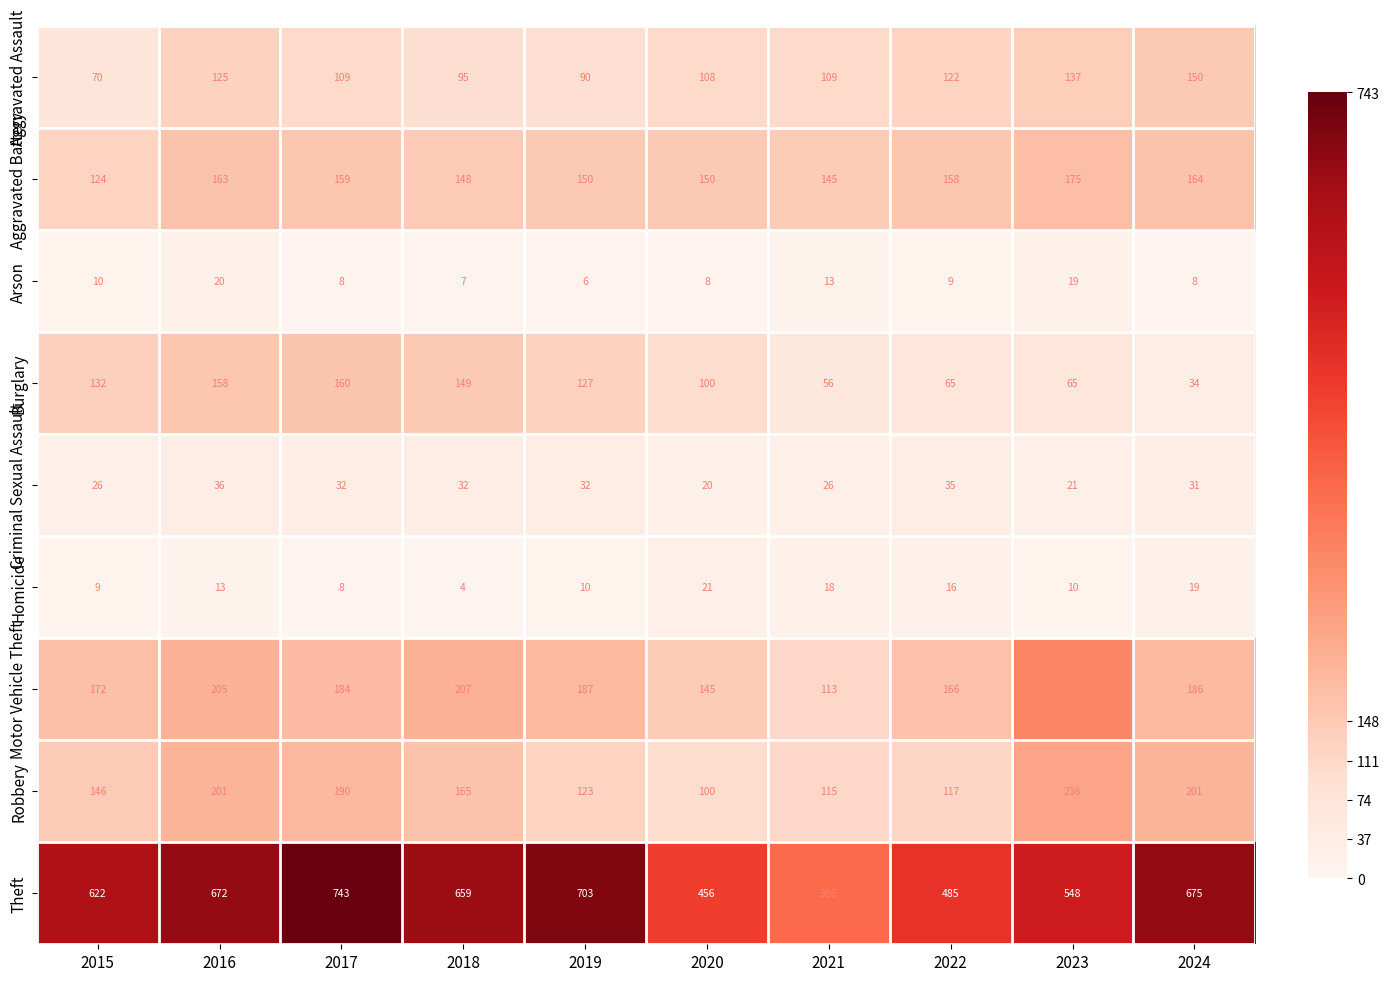

Rank the series by their maximum value, from lowest to highest.

Arson, Homicide, Criminal Sexual Assault, Aggravated Assault, Burglary, Aggravated Battery, Robbery, Motor Vehicle Theft, Theft